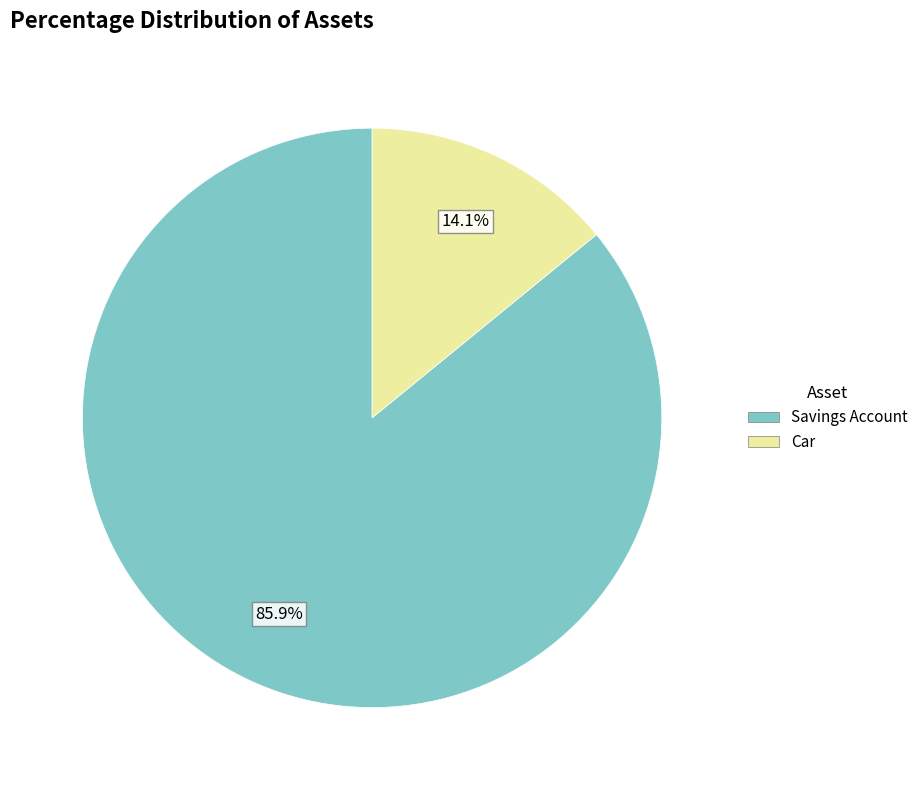

What is the largest slice in the pie chart?

Savings Account